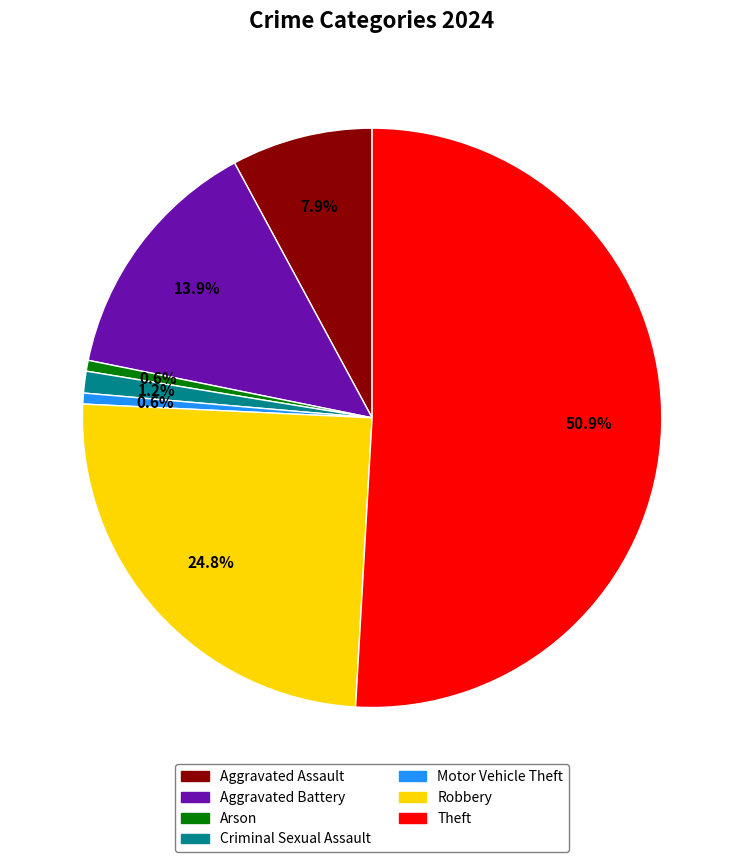

Between Arson and Criminal Sexual Assault, which is larger?

Criminal Sexual Assault